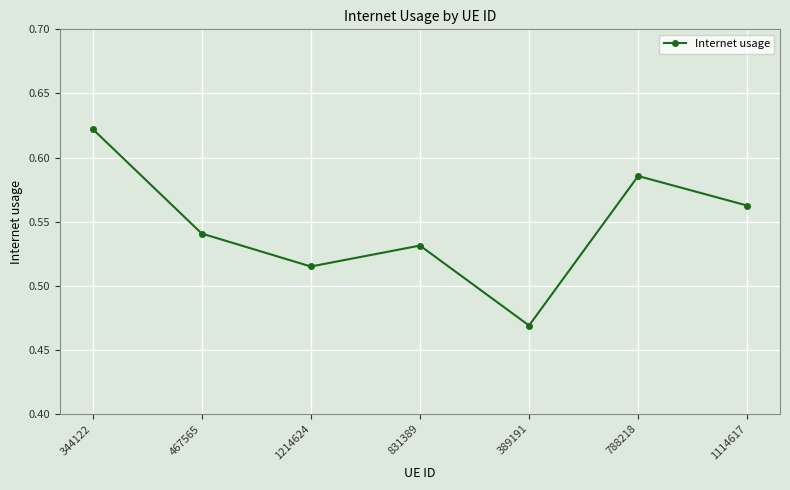

Which label corresponds to the smallest value in the chart?

389191